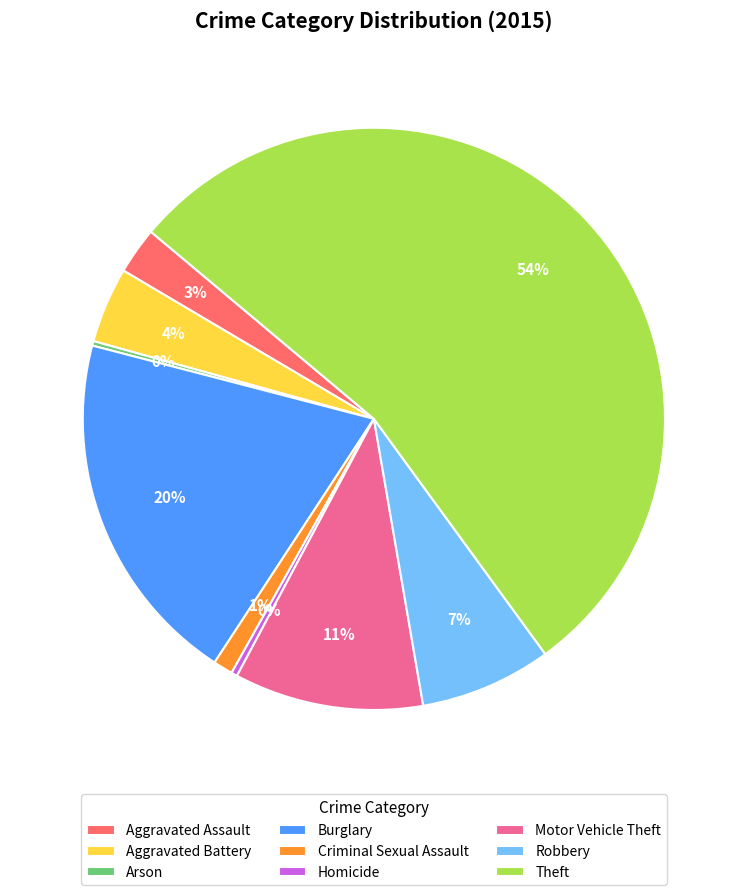

To the nearest percent, what portion does Robbery represent?

7%